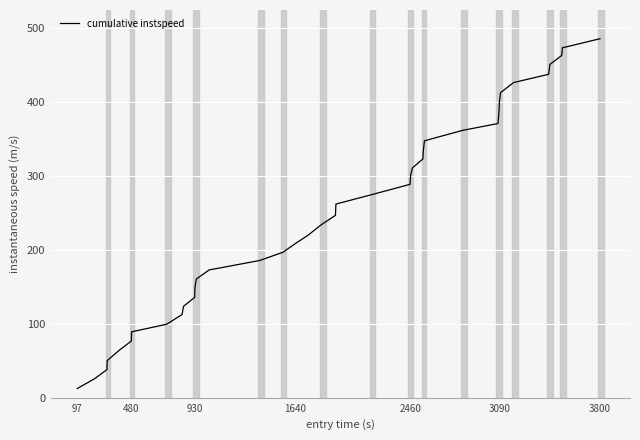

What is the difference between the maximum and minimum values?

472.9